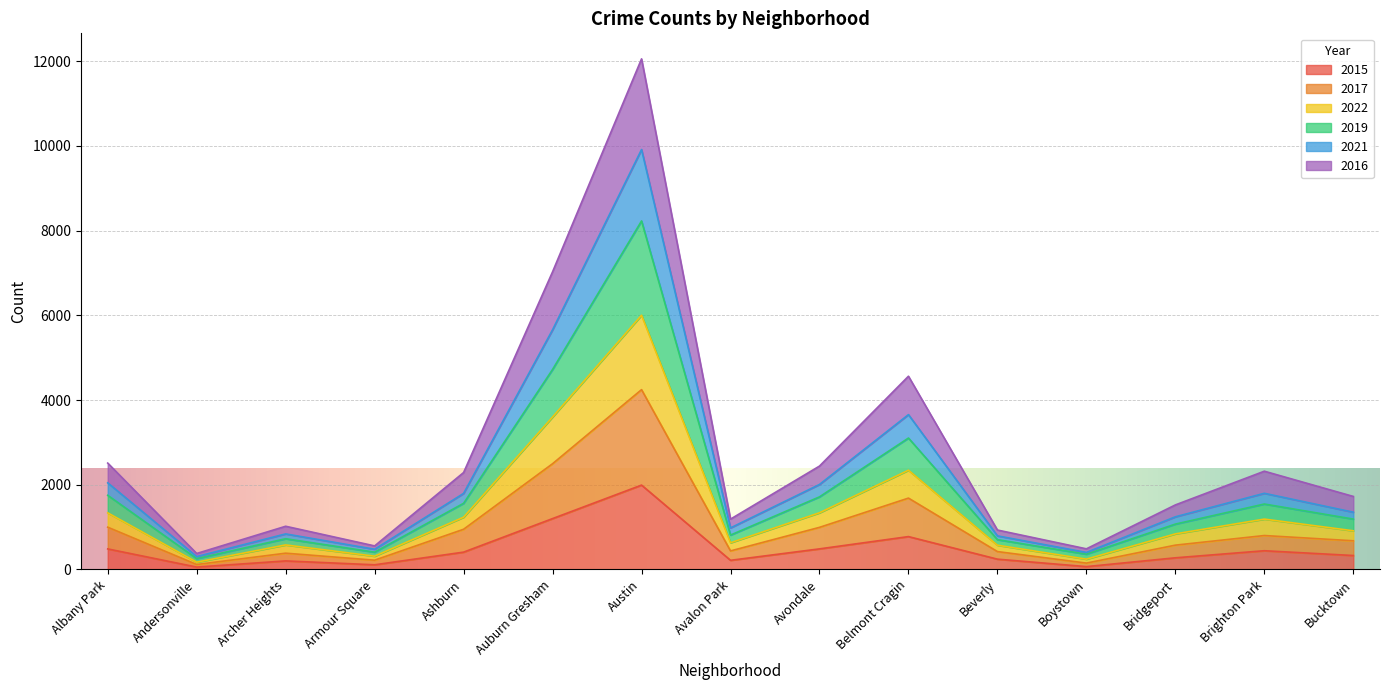

Which category has the highest value in the 2015 series?

Austin